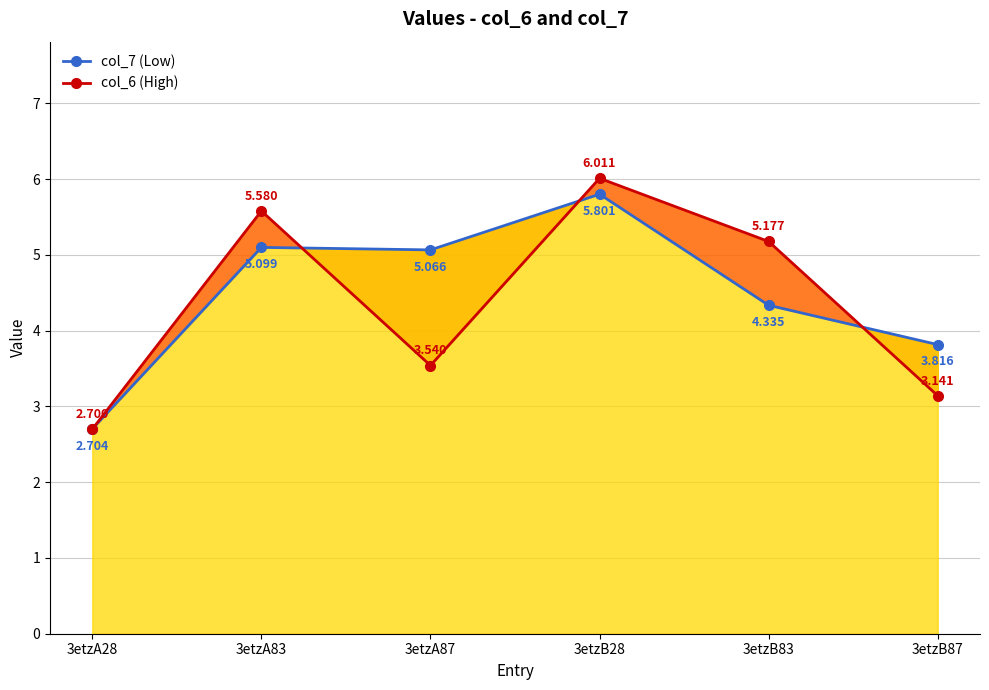

What is the difference between the col_7 (Low) values at 3etzA28 and 3etzA83?

2.4